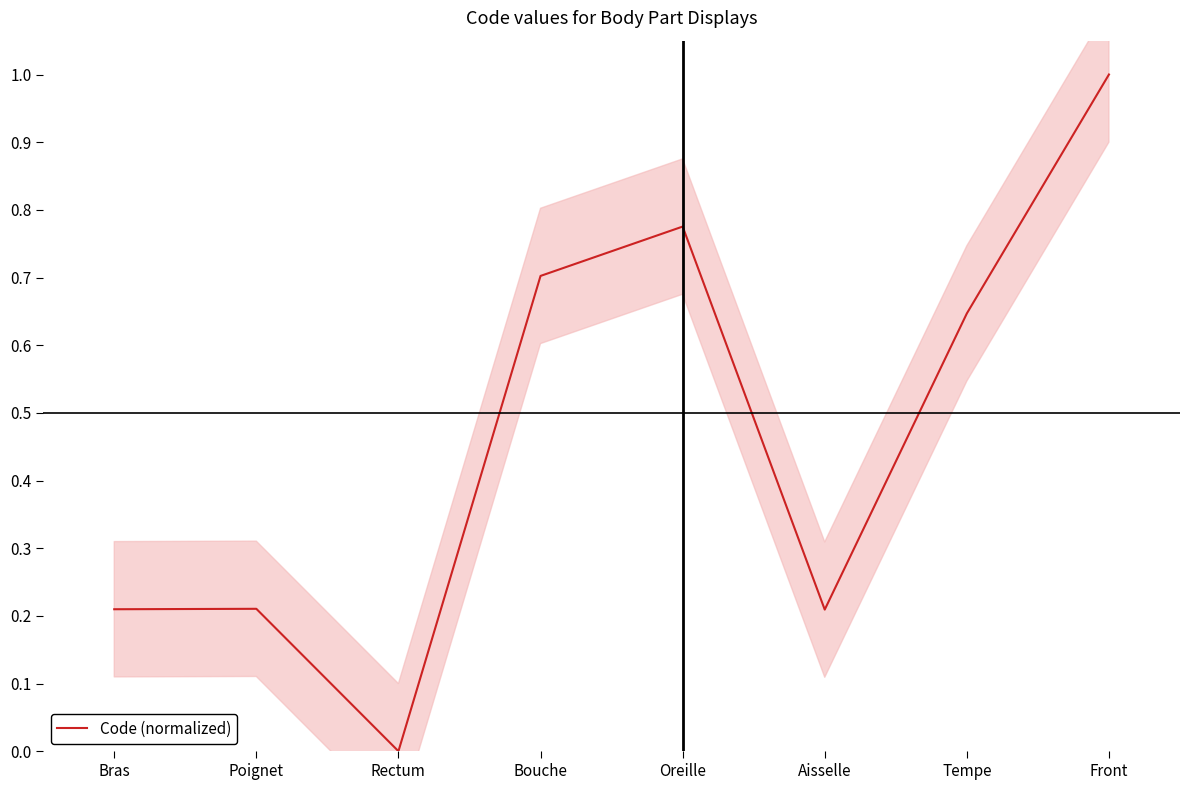

What is the sum of the values at Tempe and Aisselle?

0.9